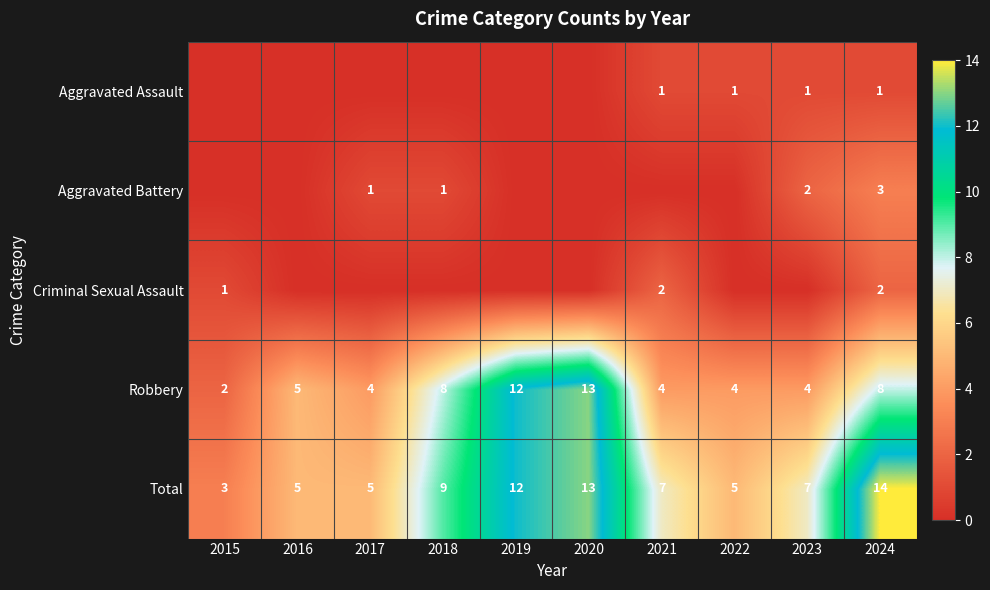

True or false: Aggravated Battery has a value of 5 at 2024.

False